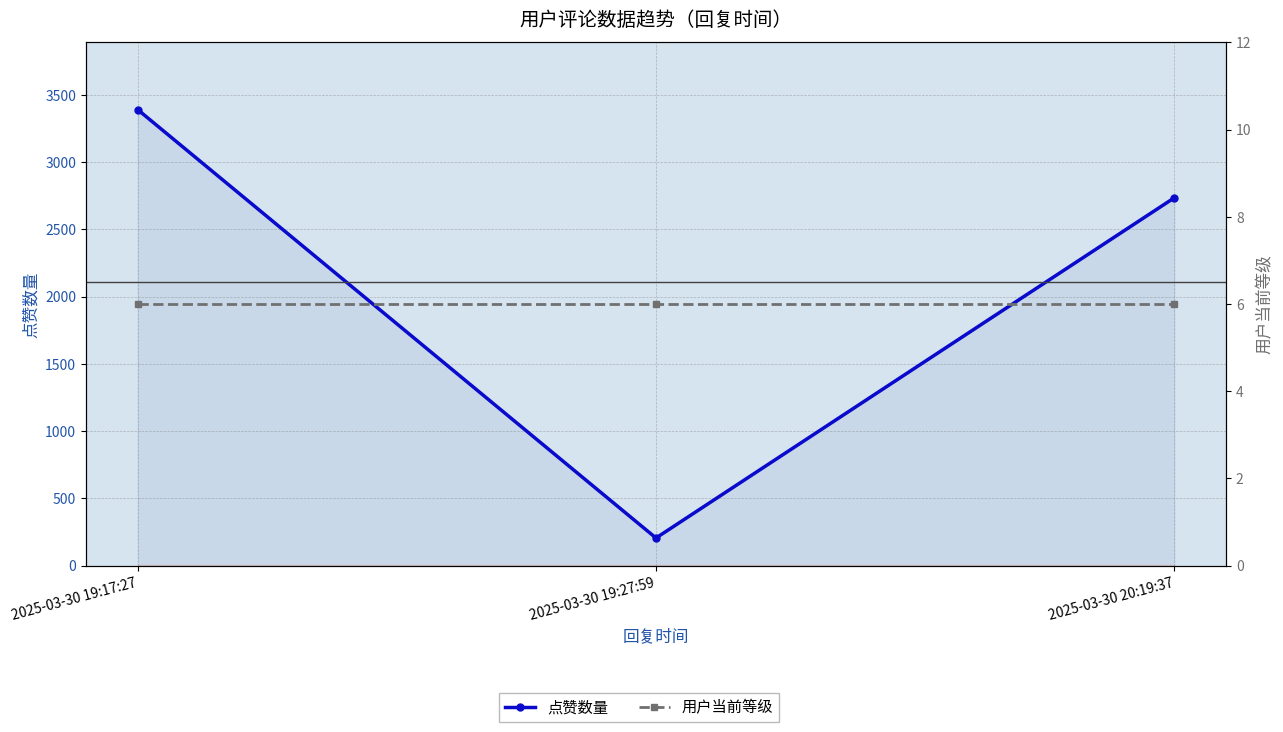

At which category is the sum across all series the highest?

2025-03-30 19:17:27